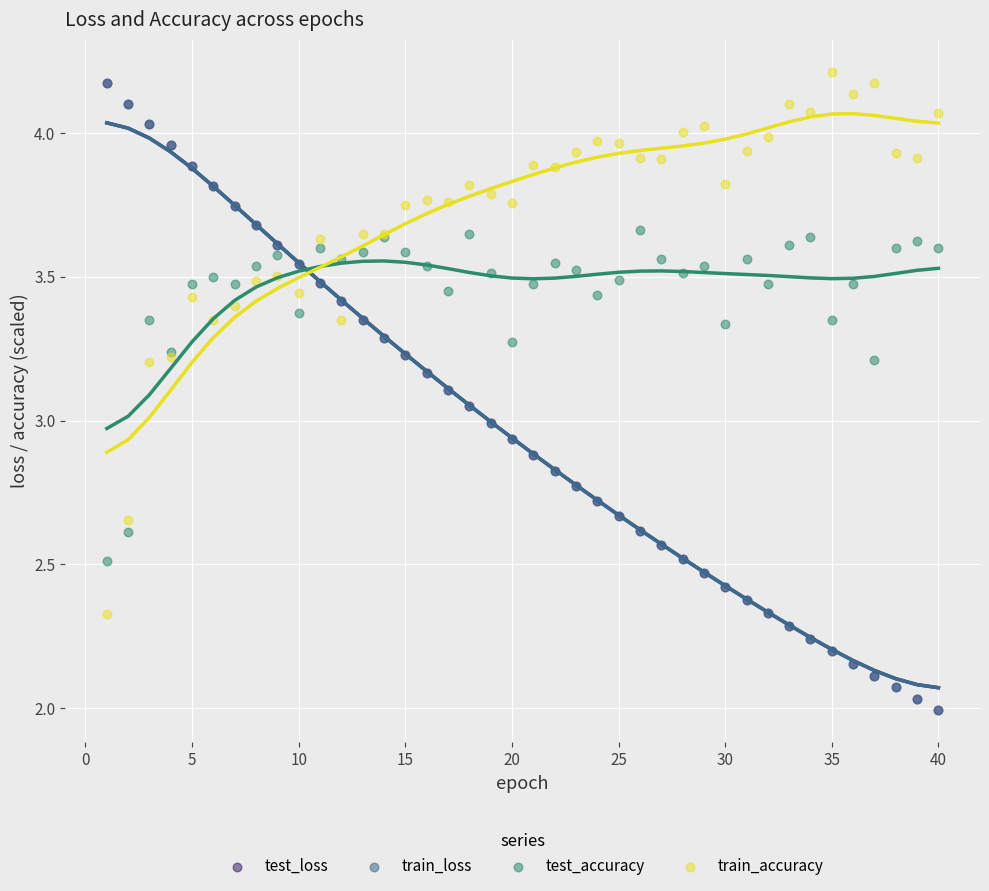

Which series reaches the maximum Y coordinate?

train_accuracy